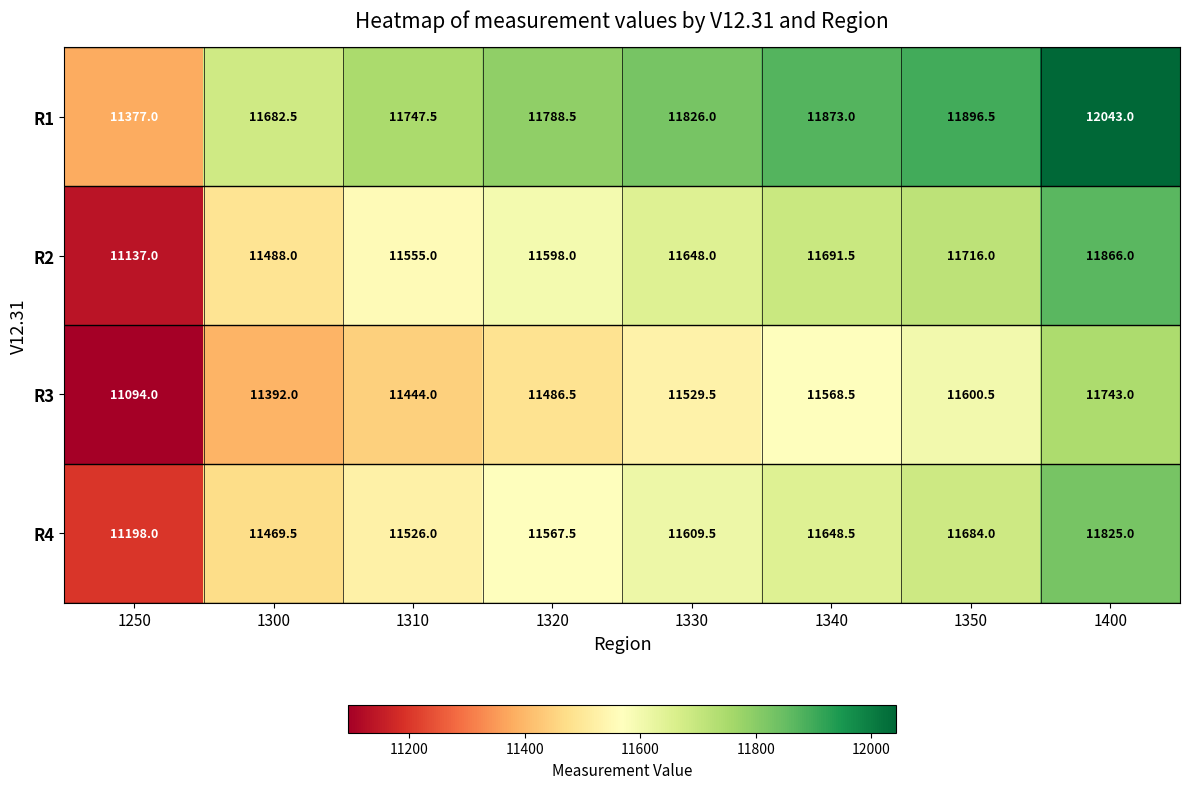

What is the difference between the highest and lowest values at 1310?

303.5